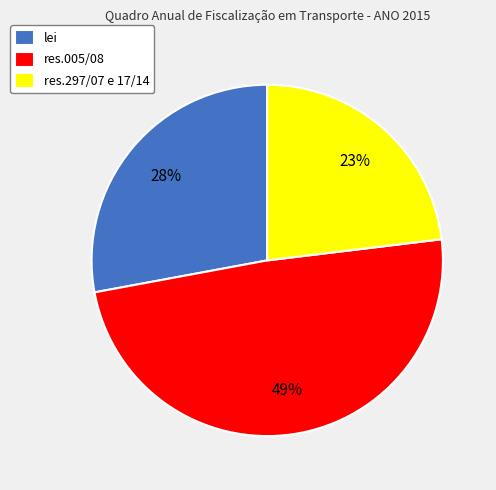

To the nearest percent, what is the combined percentage of res.005/08 and res.297/07 e 17/14?

72%